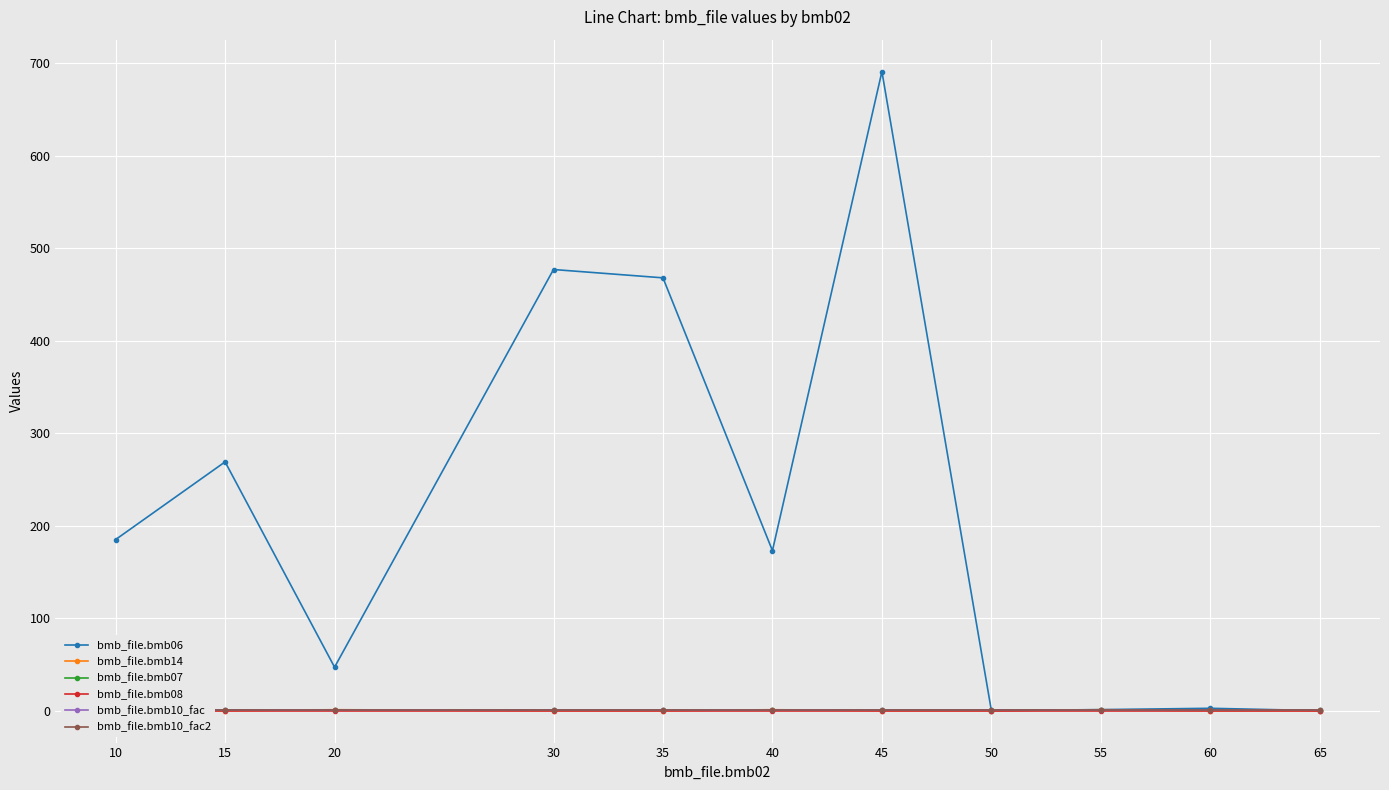

What are all the series names shown in the legend?

bmb_file.bmb06, bmb_file.bmb14, bmb_file.bmb07, bmb_file.bmb08, bmb_file.bmb10_fac, bmb_file.bmb10_fac2